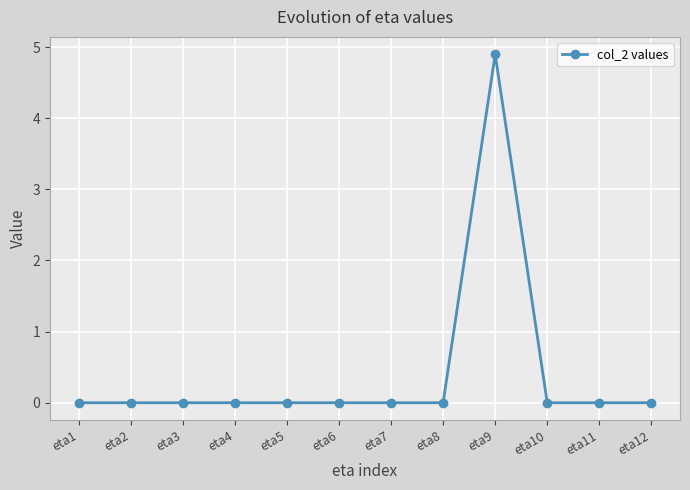

Is it true that the value at eta9 is 4.9?

True